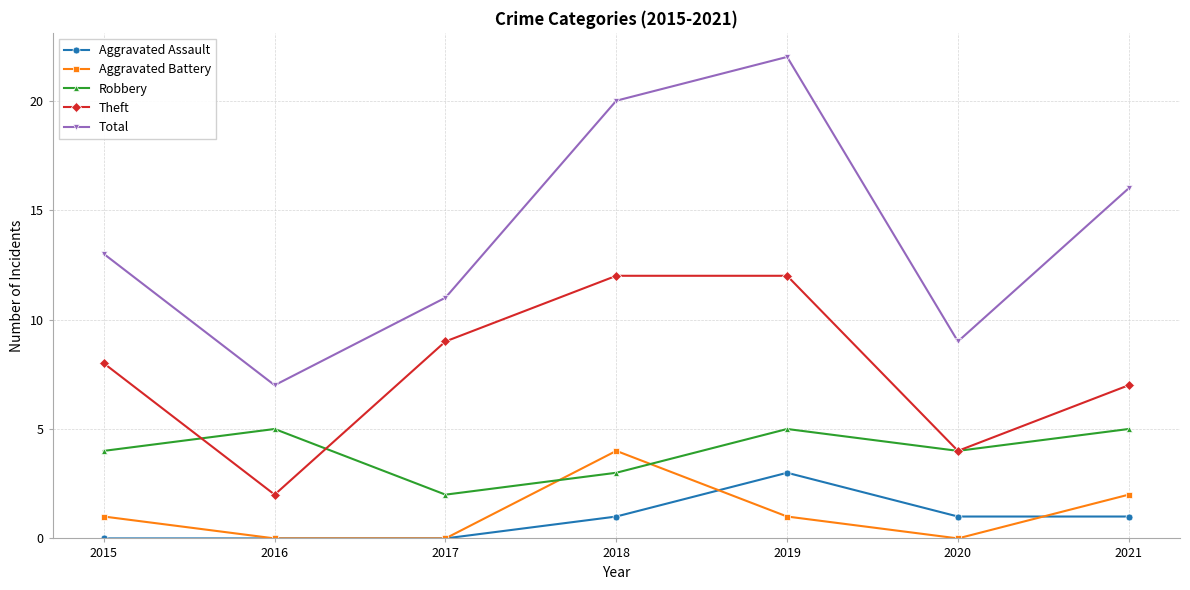

The value of Theft at 2016 is 1. True or false?

False